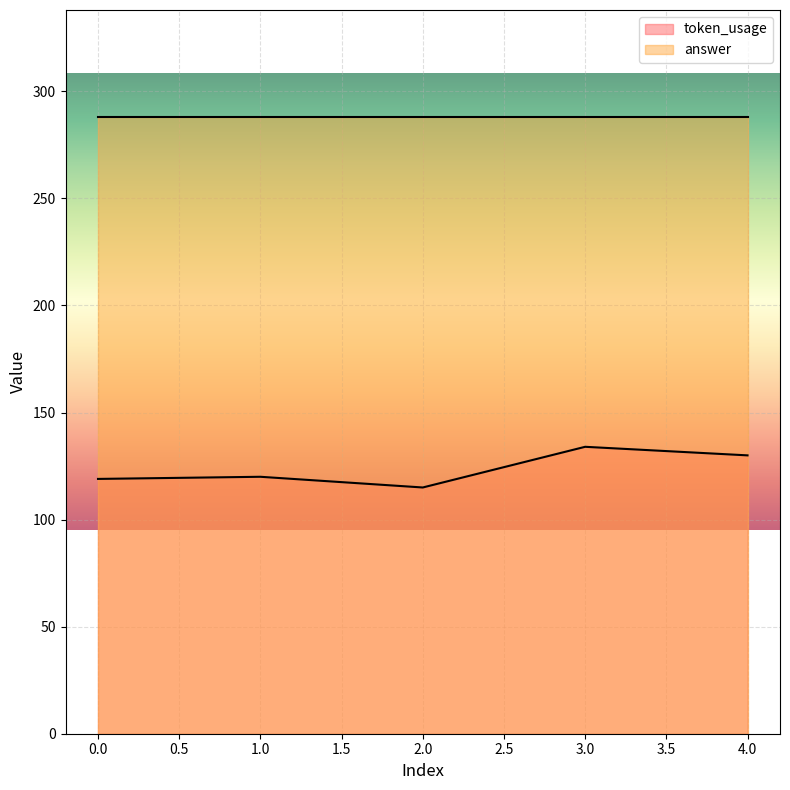

How many interior local peaks (higher than both neighbors) does the data have?

2